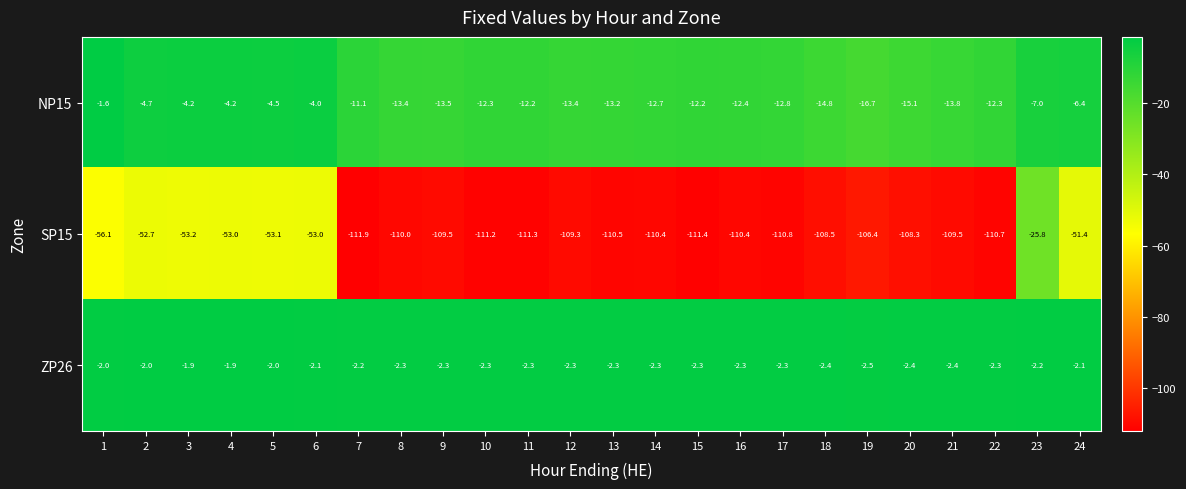

Is it true that SP15 equals -51.4 at 24?

True